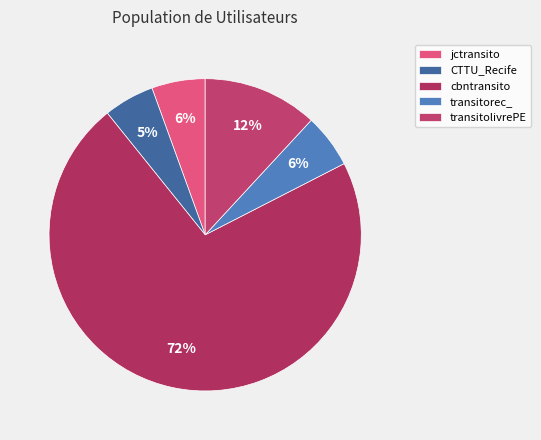

Do cbntransito and jctransito together represent more than half of the pie?

Yes